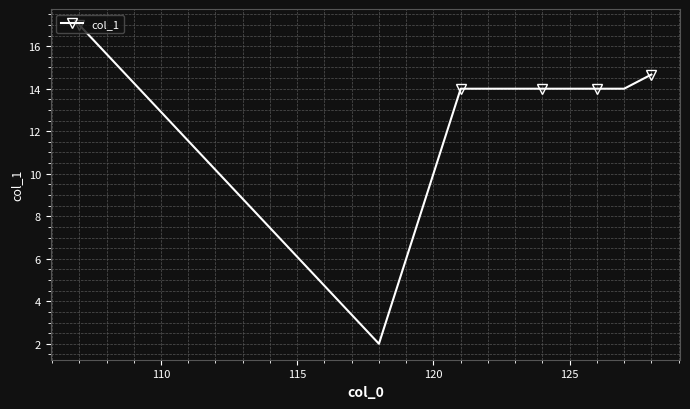

What is the value of the 7th point from the left?

14.0